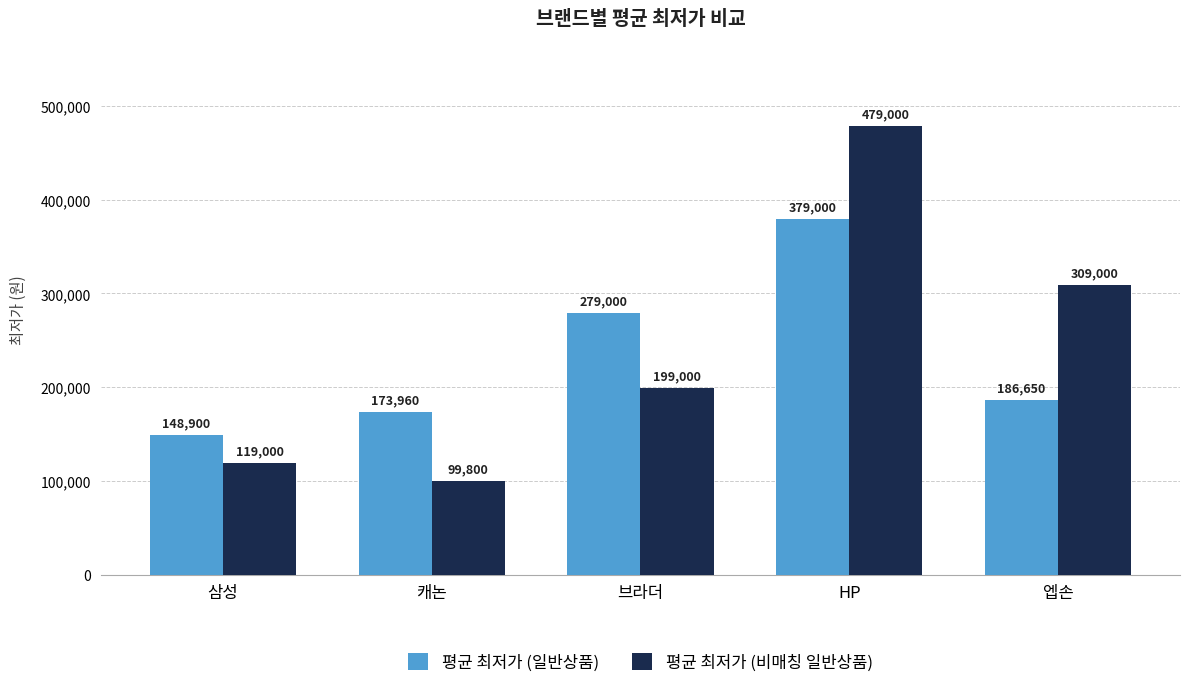

Which series has the widest spread of values?

평균 최저가 (비매칭 일반상품)